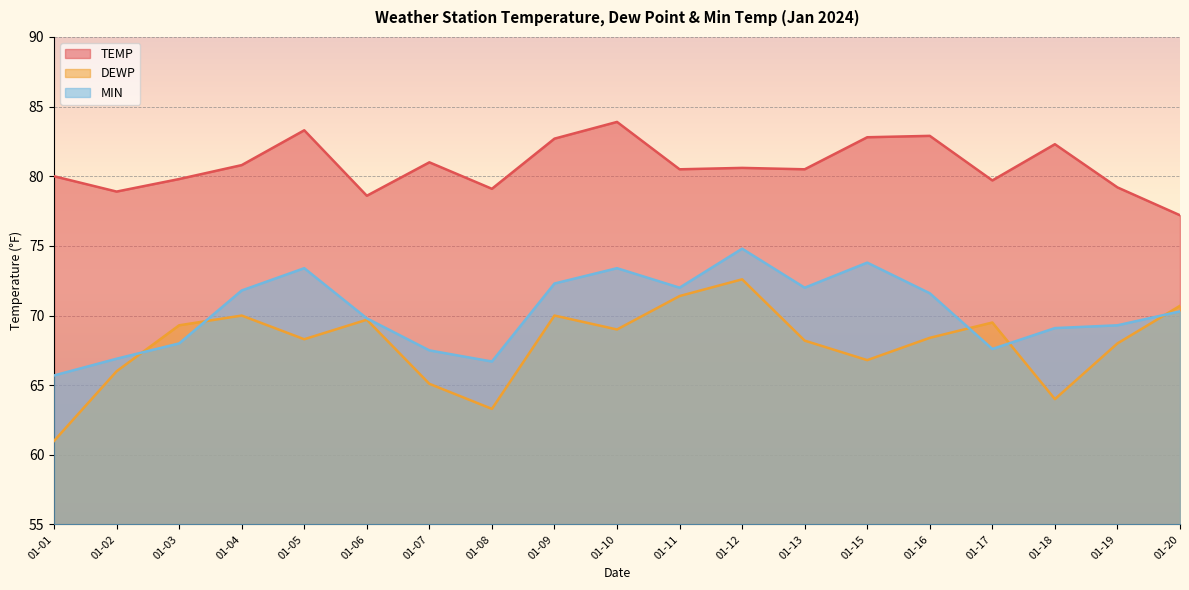

Which category has the lowest value across all series?

01-01